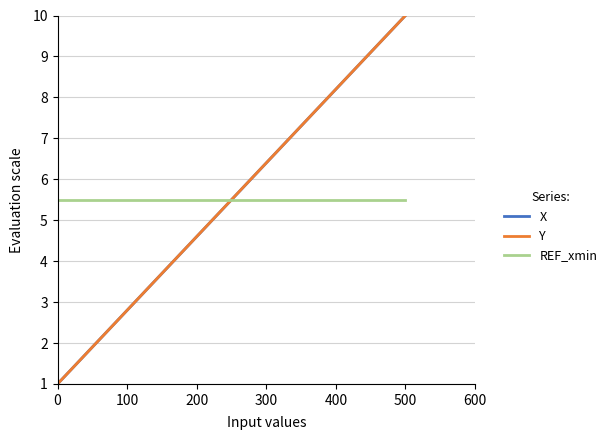

List the series in order of their overall mean, lowest first.

X, REF_xmin, Y